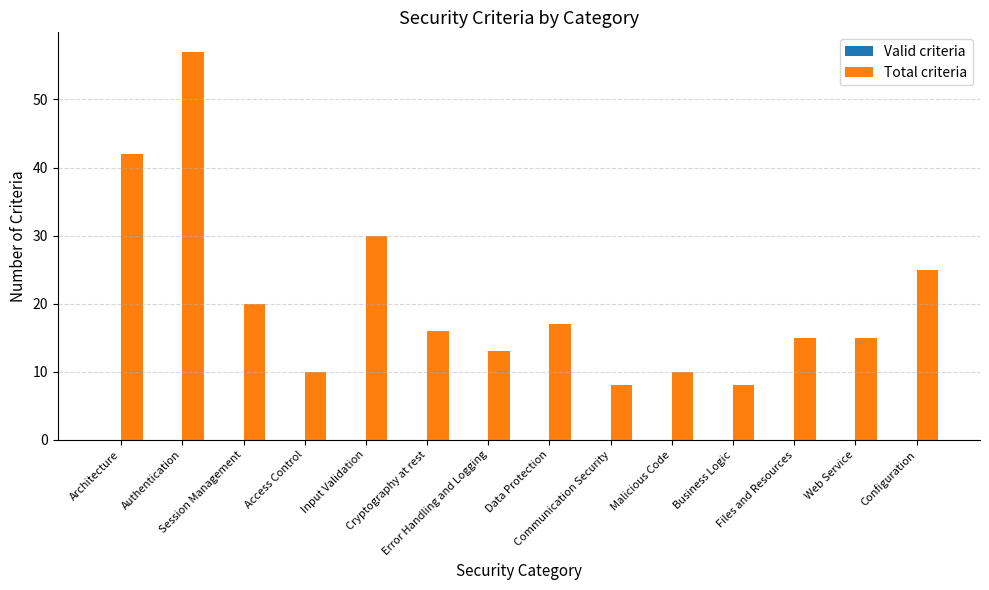

What is the difference between the maximum and second lowest values?

49